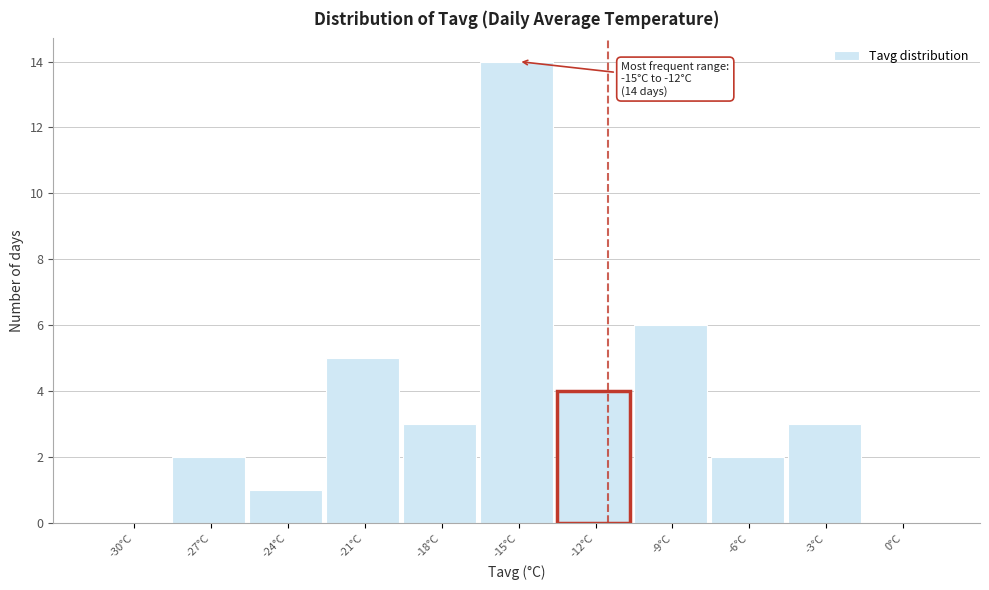

Reading left to right, what are all the values shown in this chart?

-30°C=0	-27°C=2	-24°C=1	-21°C=5	-18°C=3	-15°C=14	-12°C=4	-9°C=6	-6°C=2	-3°C=3	0°C=0